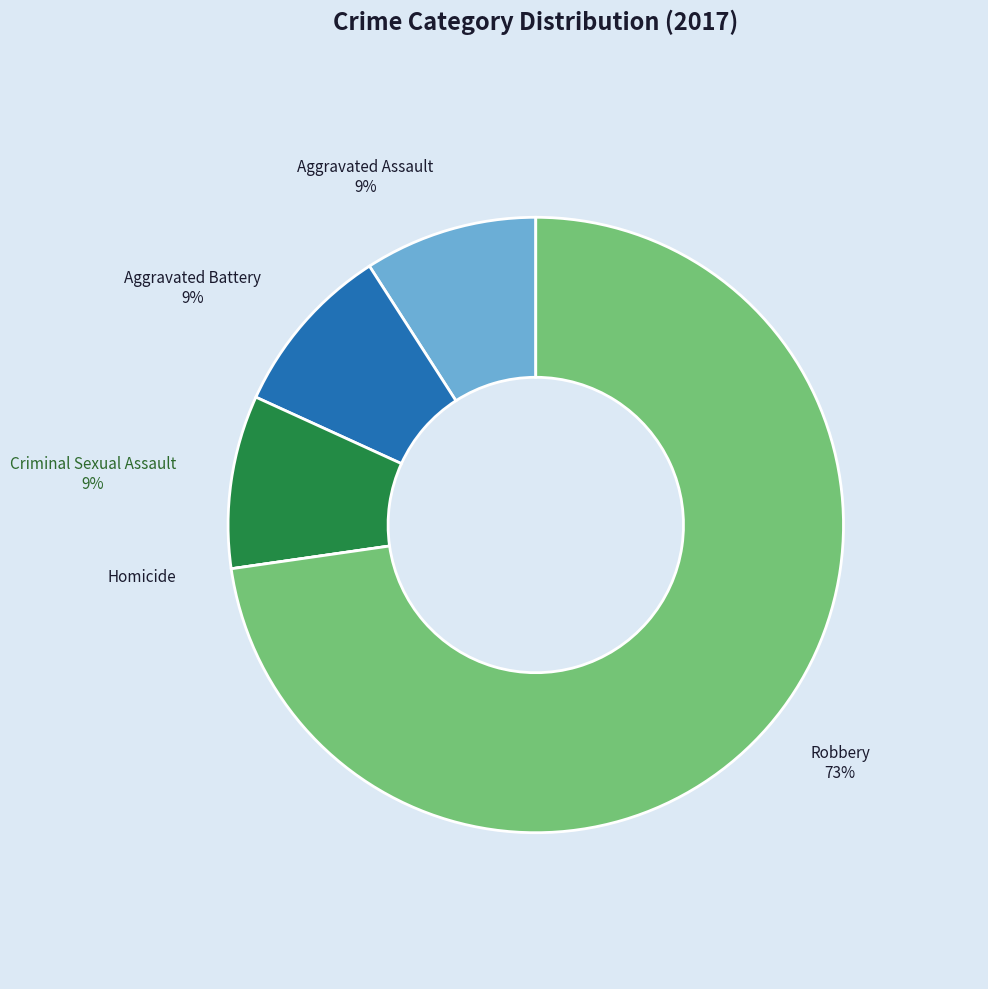

Is it true that Aggravated Assault is 20% of the pie?

False